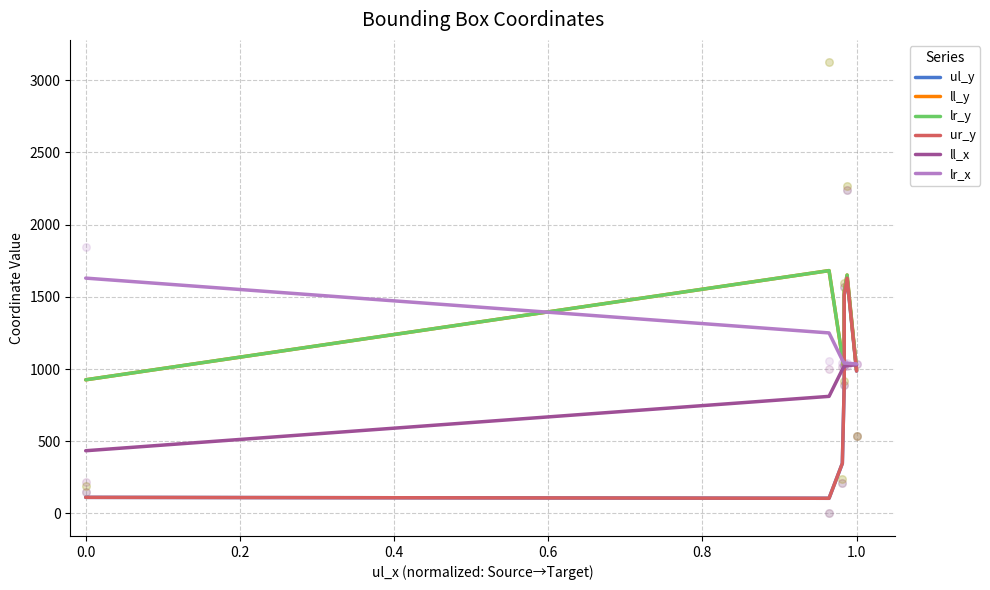

At how many categories does at least one series exceed 1006?

7